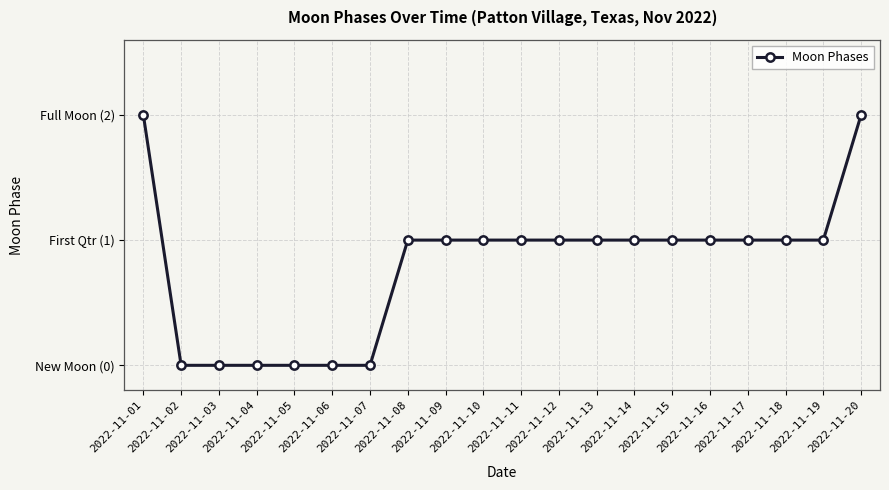

Reading right to left, transcribe all the data shown in this chart.

2022-11-20=2	2022-11-19=1	2022-11-18=1	2022-11-17=1	2022-11-16=1	2022-11-15=1	2022-11-14=1	2022-11-13=1	2022-11-12=1	2022-11-11=1	2022-11-10=1	2022-11-09=1	2022-11-08=1	2022-11-07=0	2022-11-06=0	2022-11-05=0	2022-11-04=0	2022-11-03=0	2022-11-02=0	2022-11-01=2